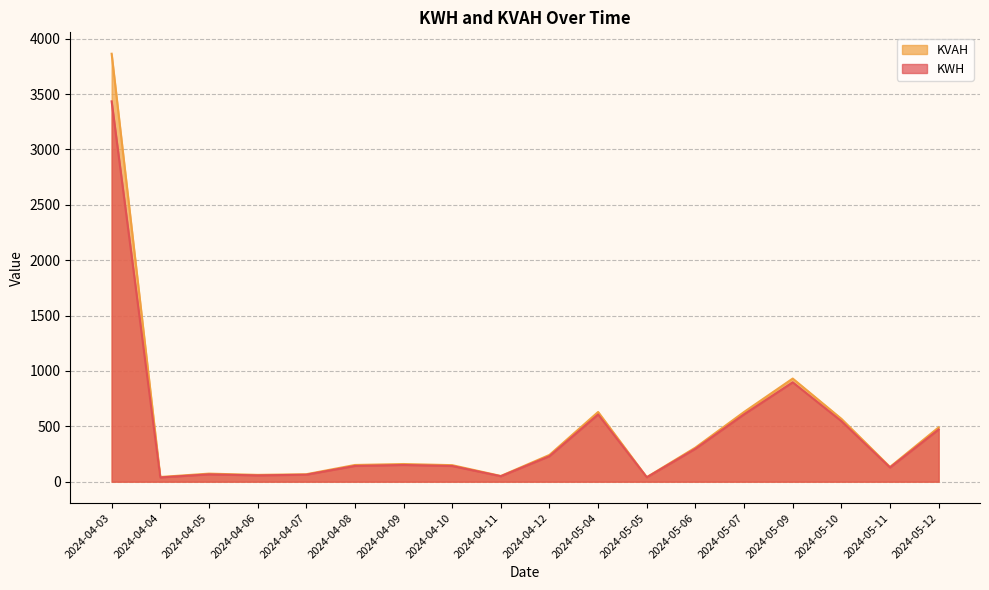

What is the spread (max minus min) of values at 2024-04-04?

4.1